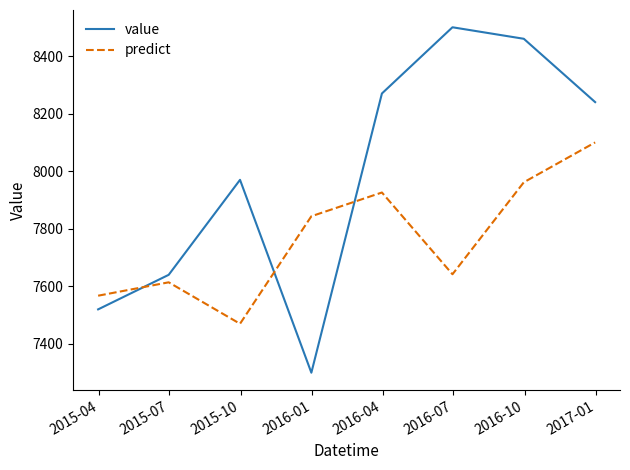

How many times do predict and value cross each other?

3